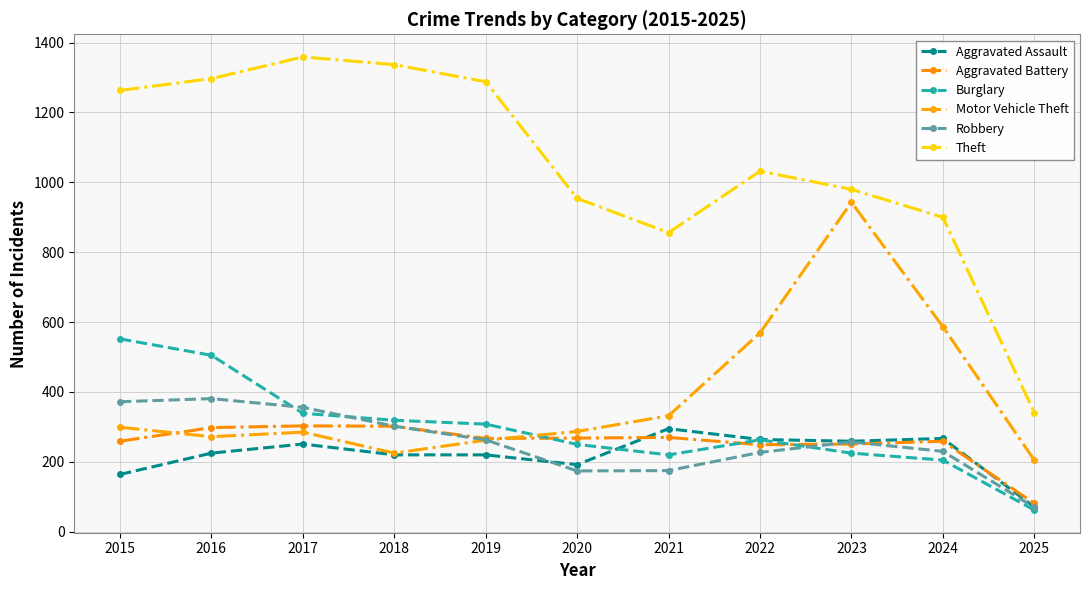

How many lines are shown in the chart?

6